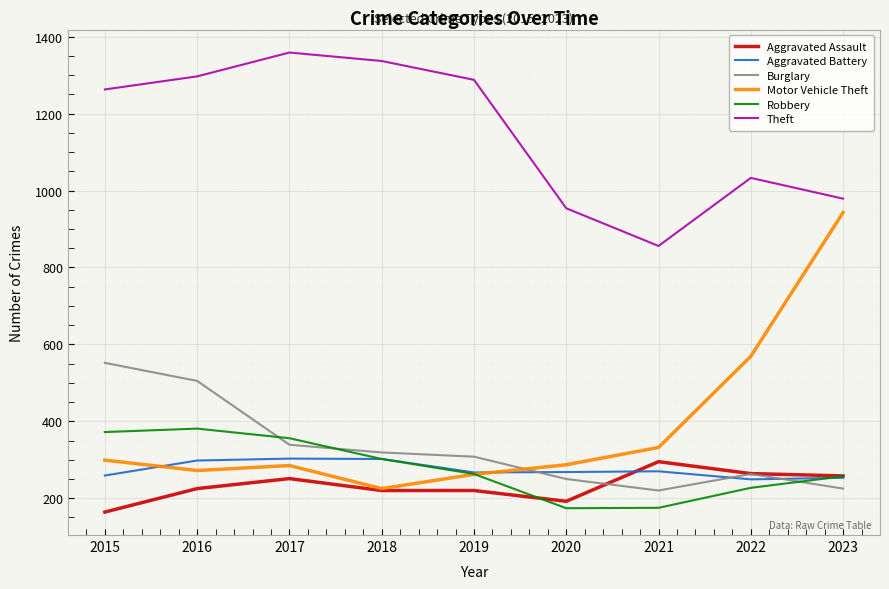

What is the minimum value for Theft?

856